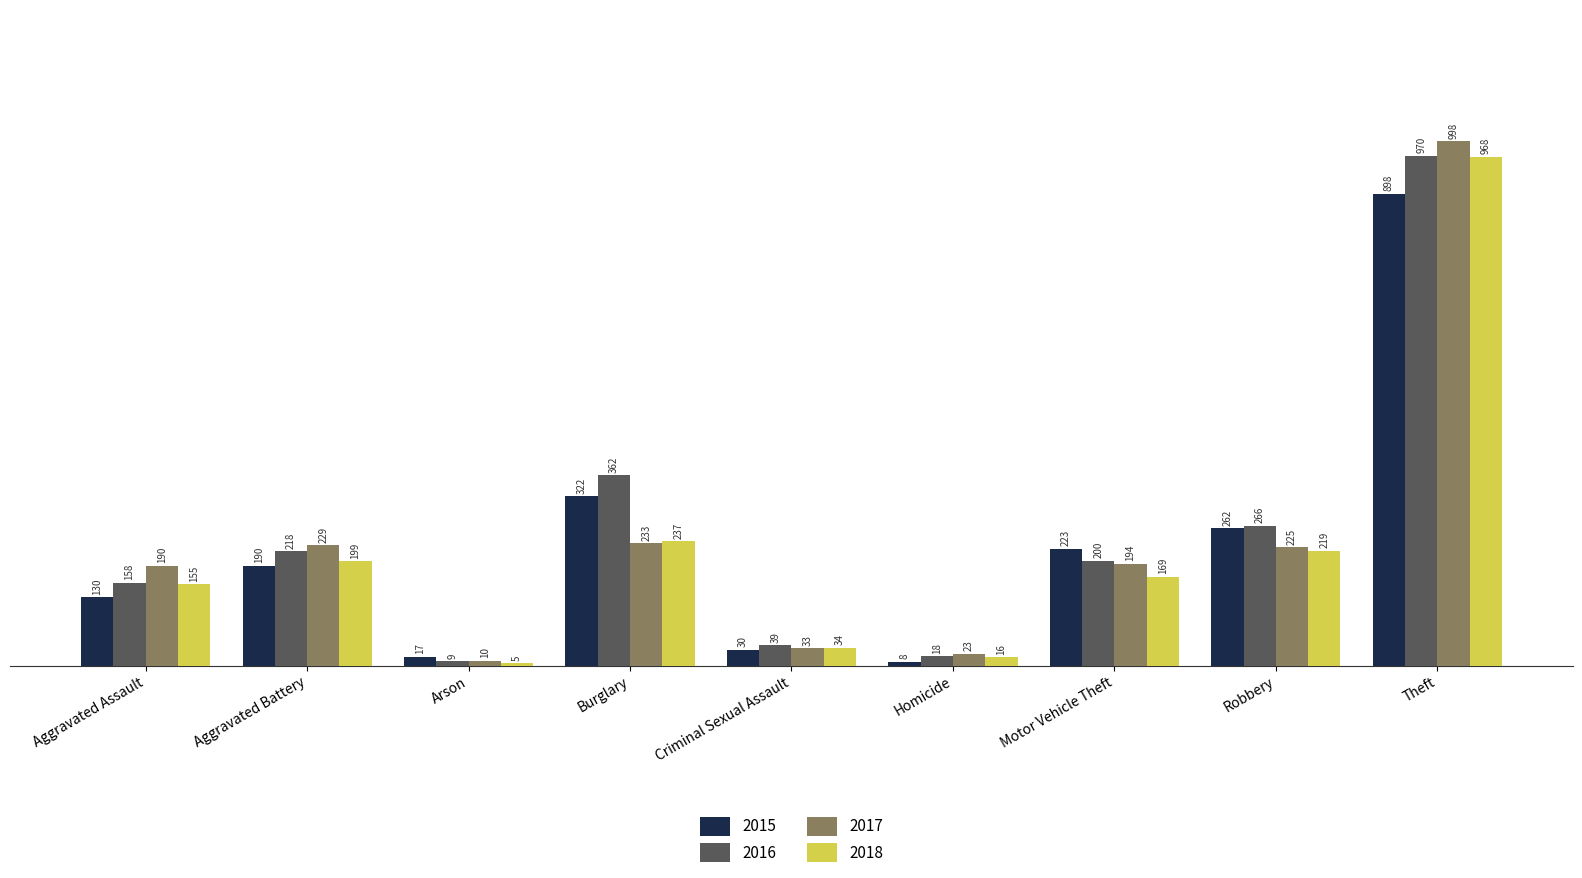

The value of 2015 at Criminal Sexual Assault is 30. True or false?

True